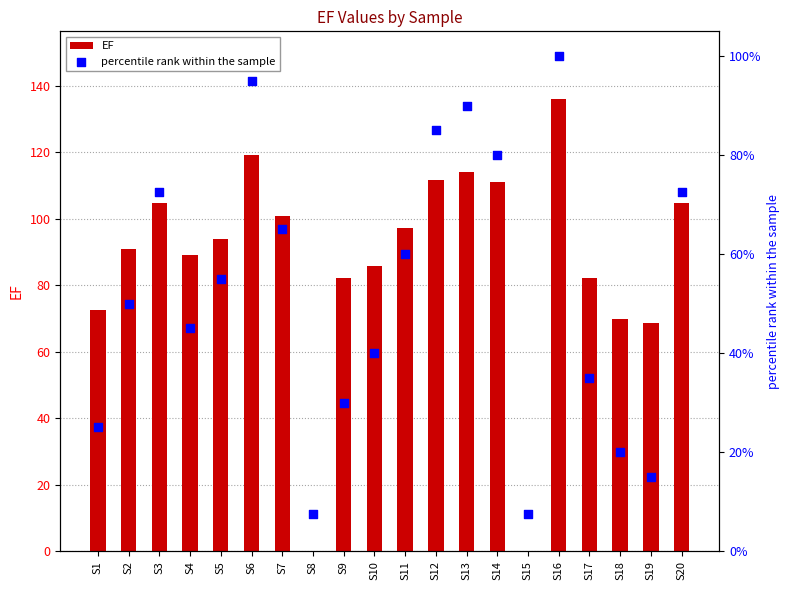

Is the value of EF at S5 greater than the value of percentile rank within the sample at S2?

Yes